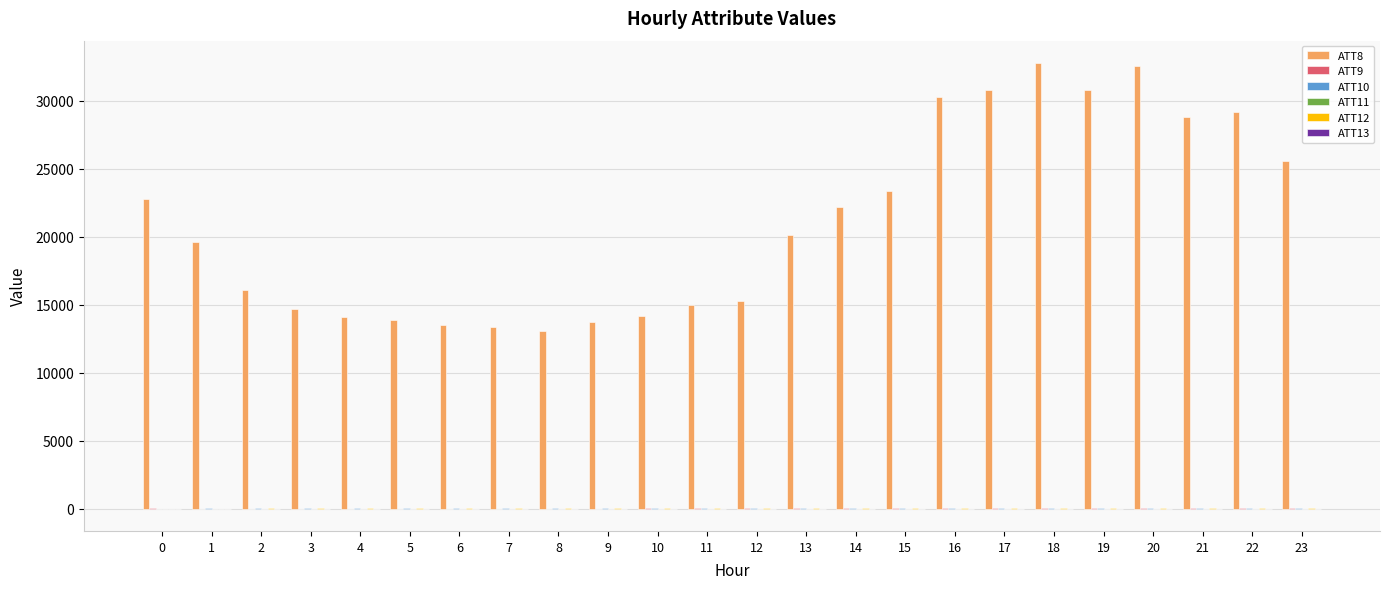

What is the maximum value shown in the chart?

32800.0